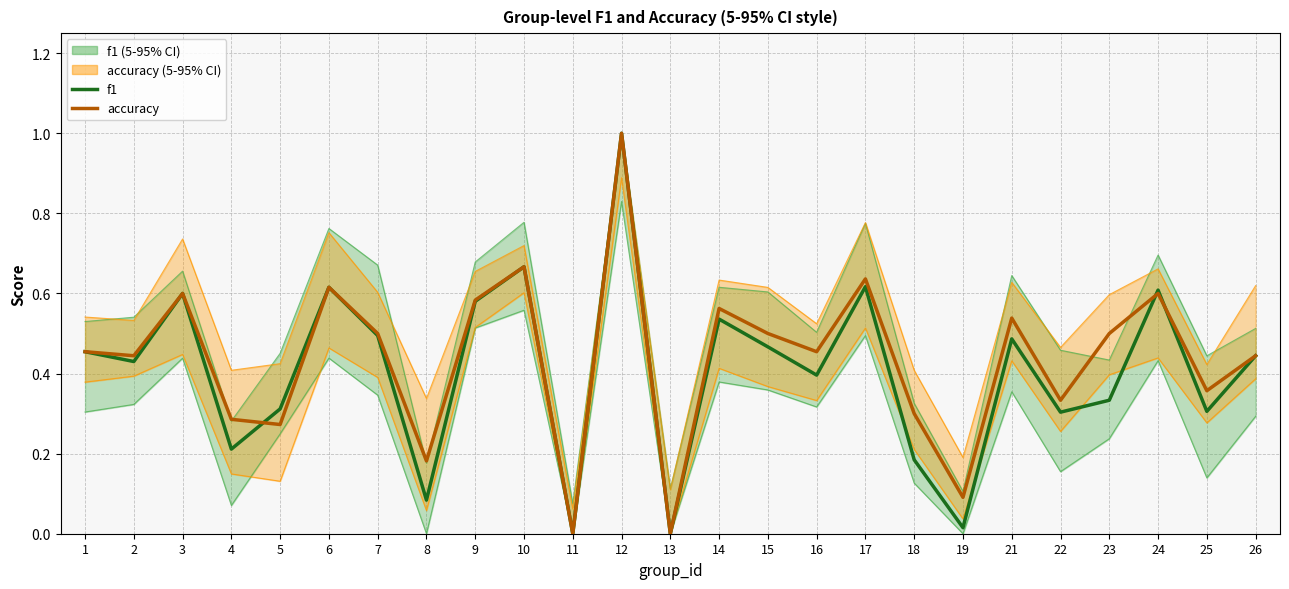

Which series changed the most between 6 and 12?

f1